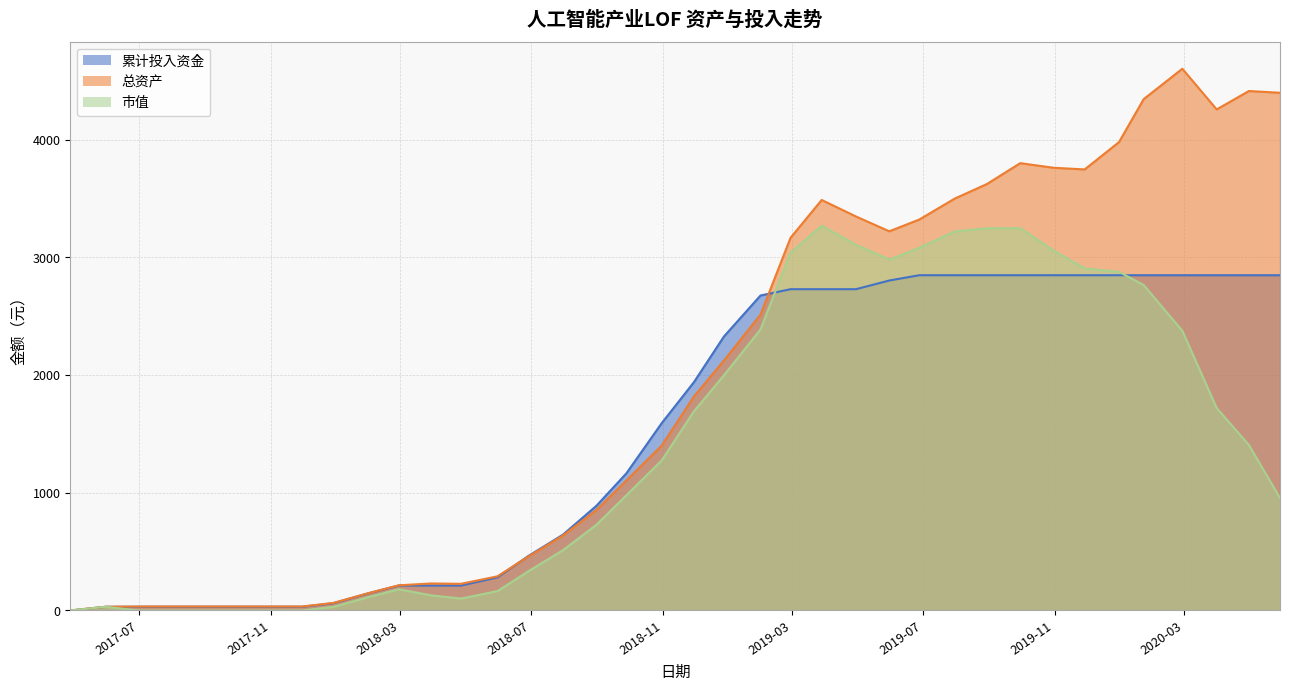

At which label does 市值 first exceed 1275?

2018-10-31